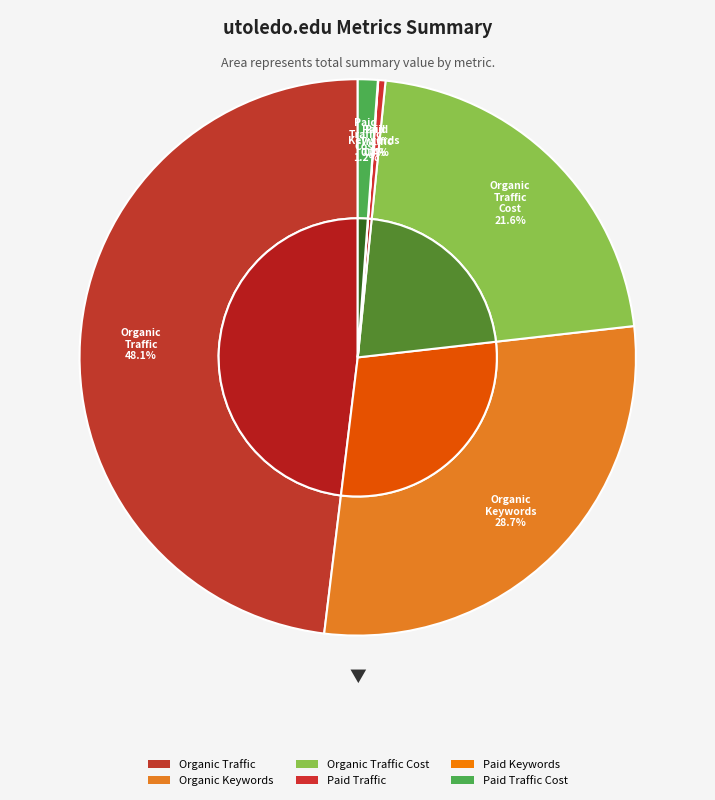

Which has a higher value, Paid Traffic or Organic Traffic Cost?

Organic Traffic Cost